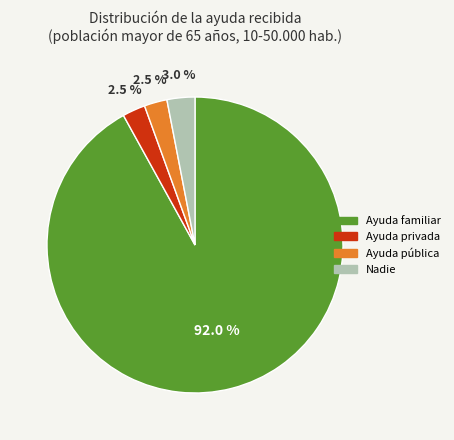

Do Nadie and Ayuda familiar together represent more than half of the pie?

Yes